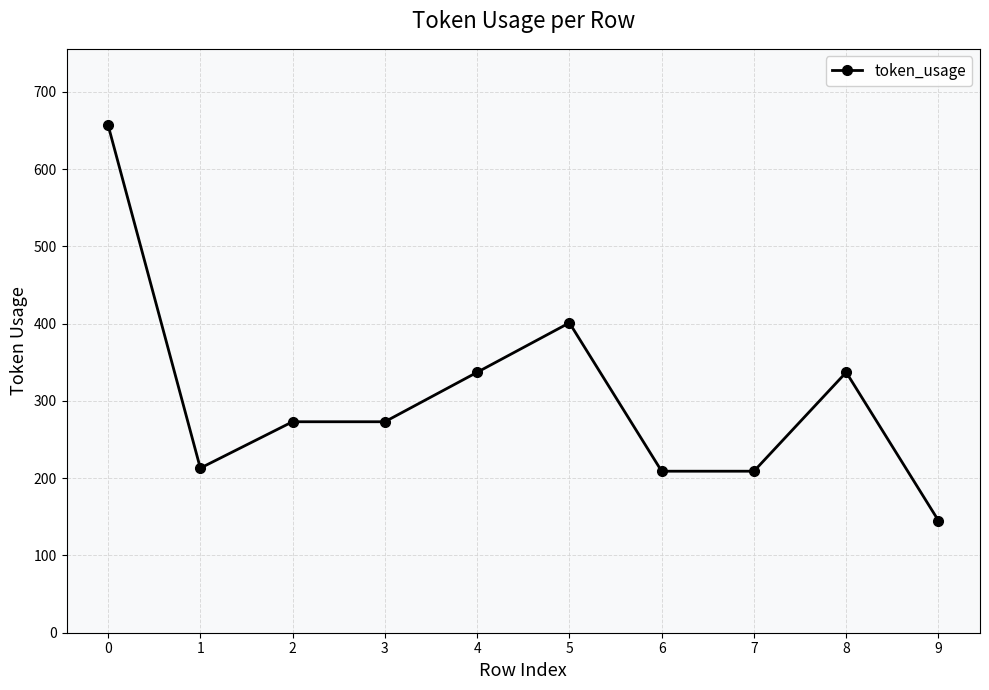

What is the average value?

305